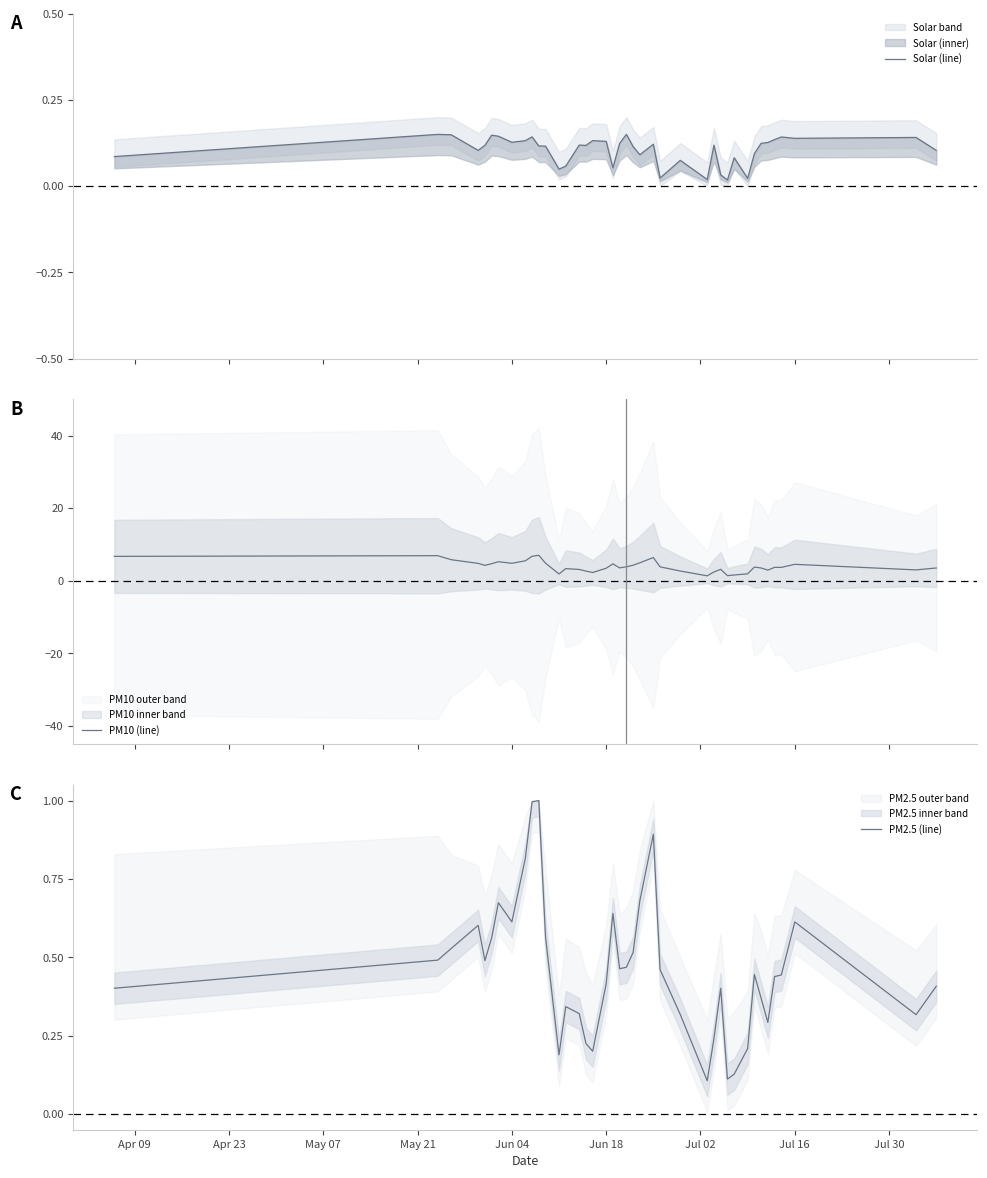

The value of PM2.5 (line) at Jun 04 is 1.0. True or false?

False